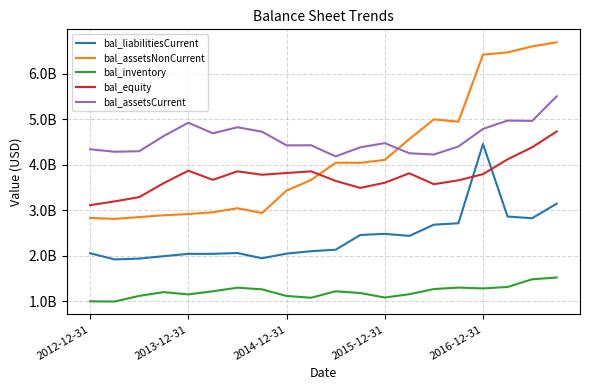

What are all the series names shown in the legend?

bal_liabilitiesCurrent, bal_assetsNonCurrent, bal_inventory, bal_equity, bal_assetsCurrent